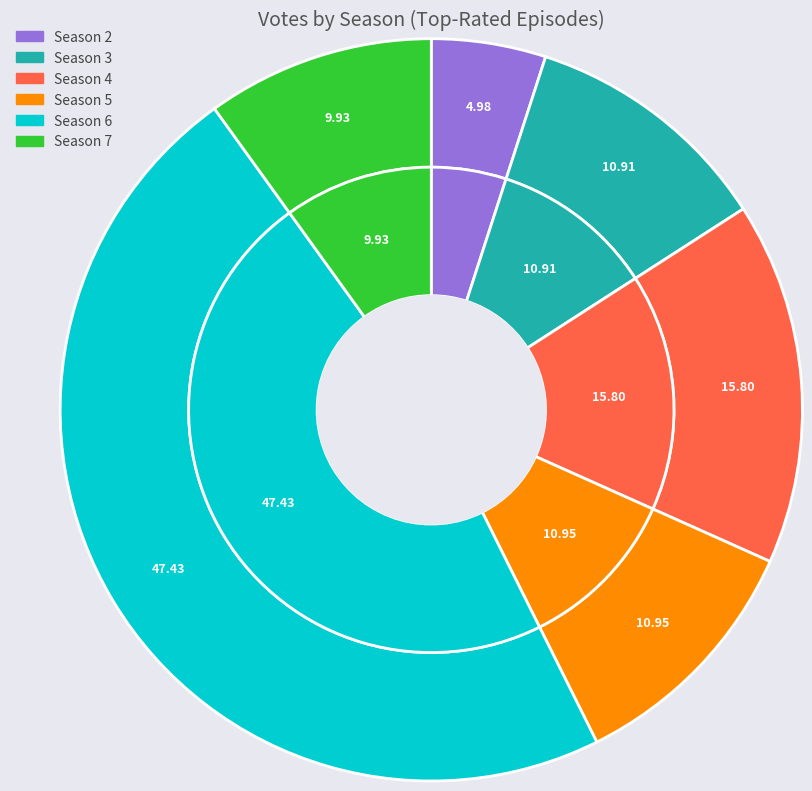

What is the smallest slice in the pie chart?

Season 2